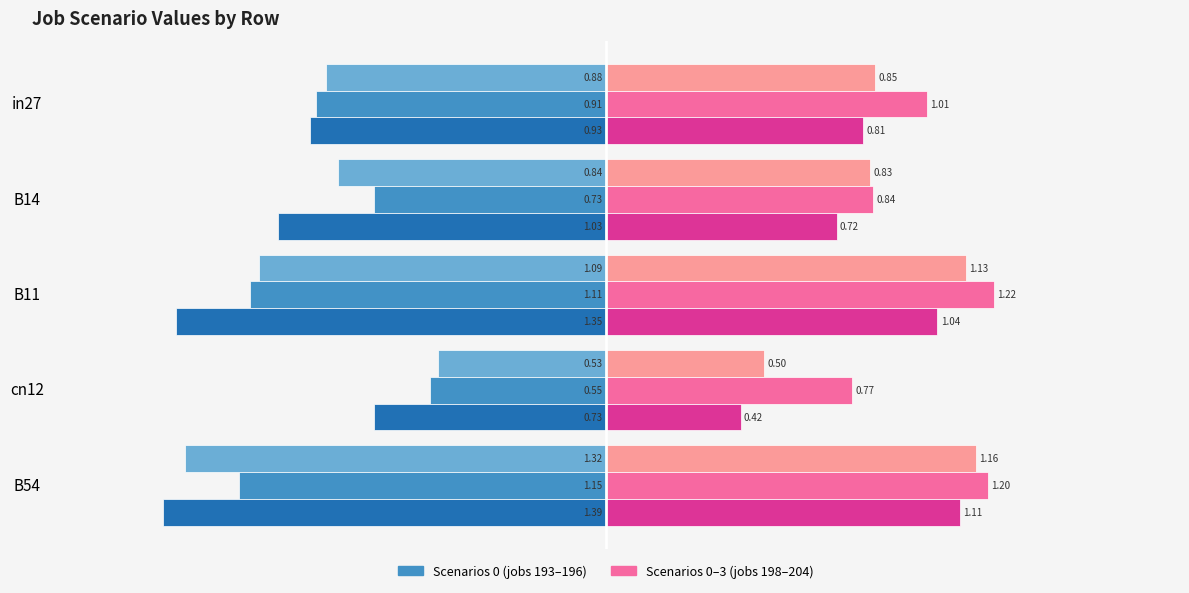

What is the spread (max minus min) of values at B11?

2.6